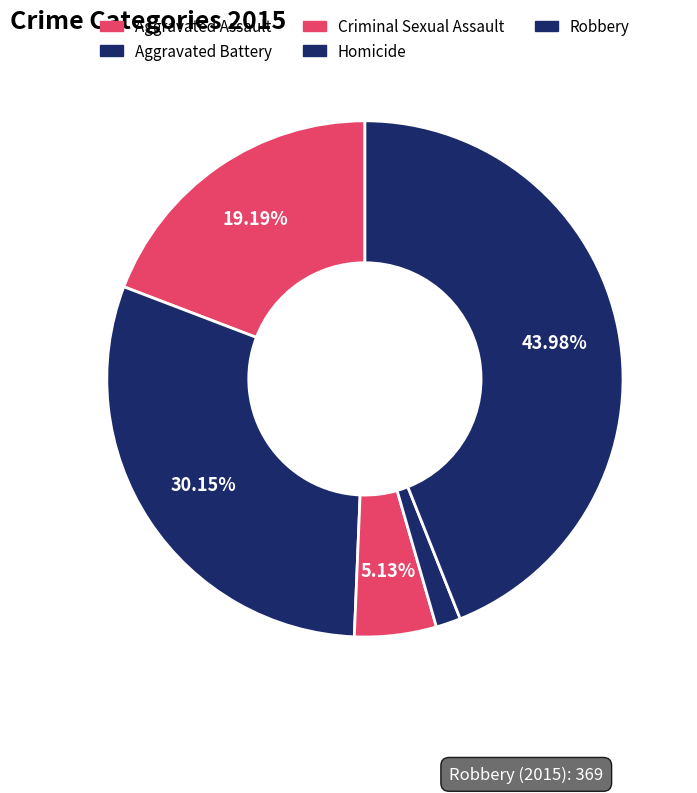

How many segments does this pie chart have?

5